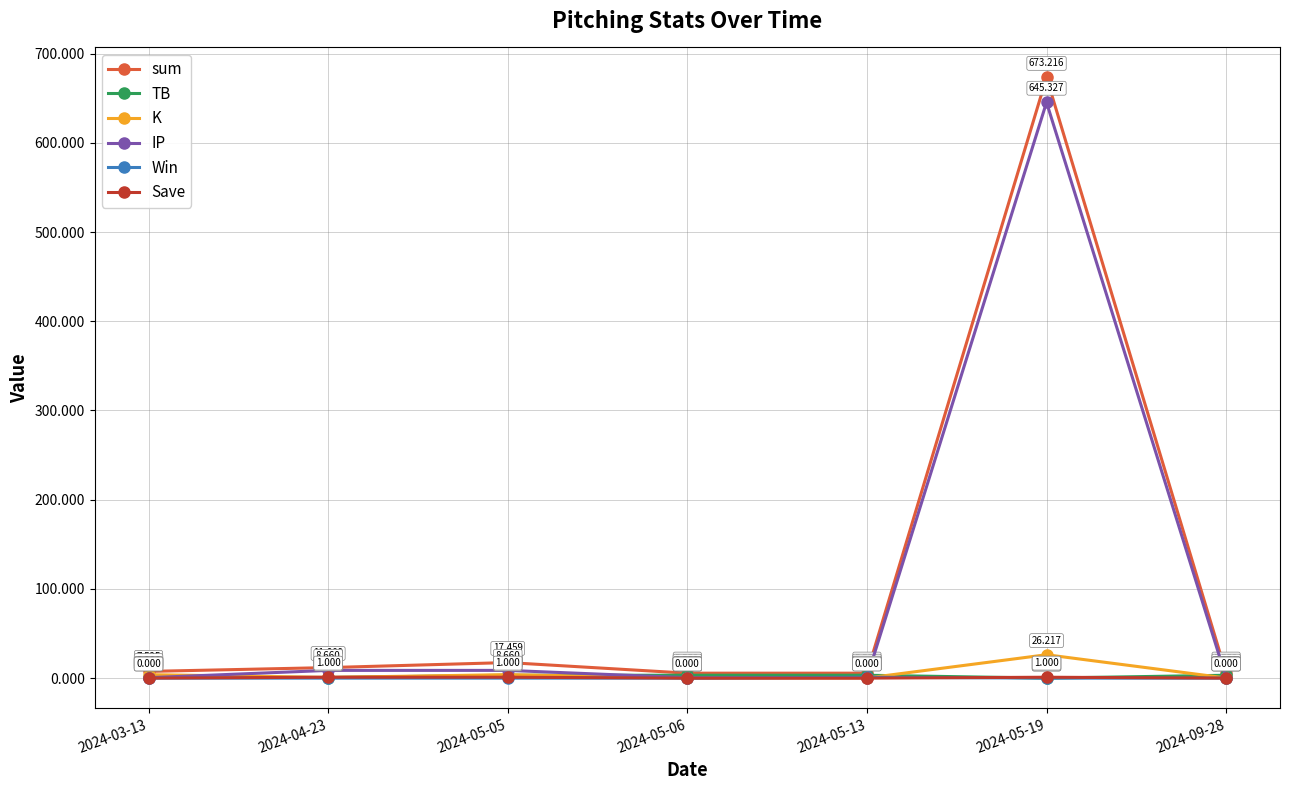

Is the value of TB at 2024-05-19 greater than the value of Save at 2024-03-13?

Yes